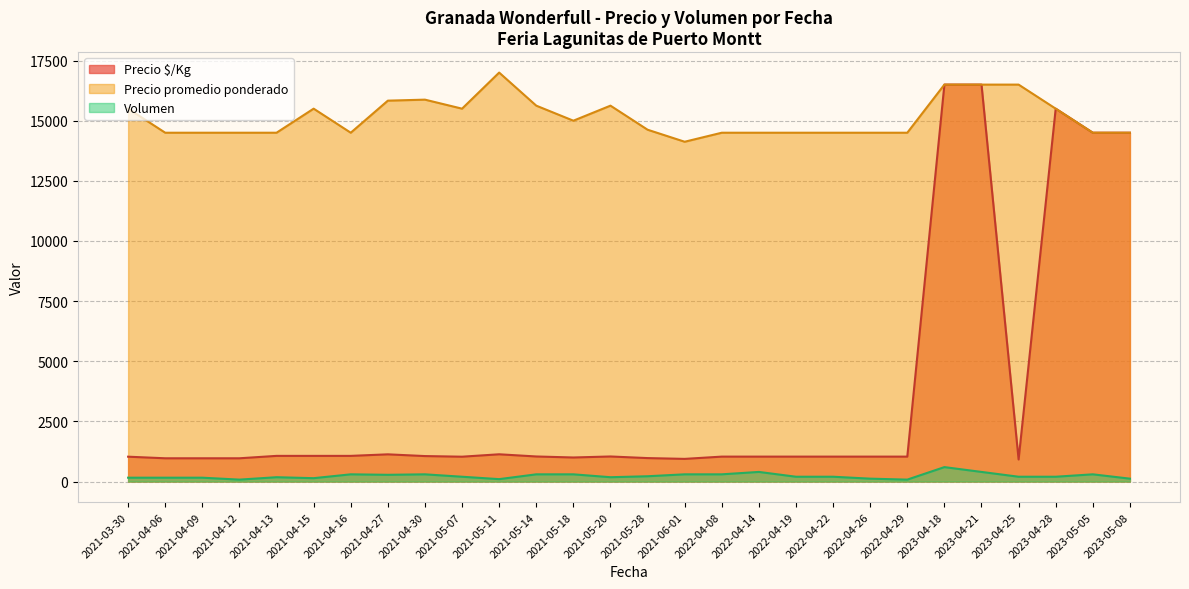

Which series has the largest total across all categories?

Precio promedio ponderado